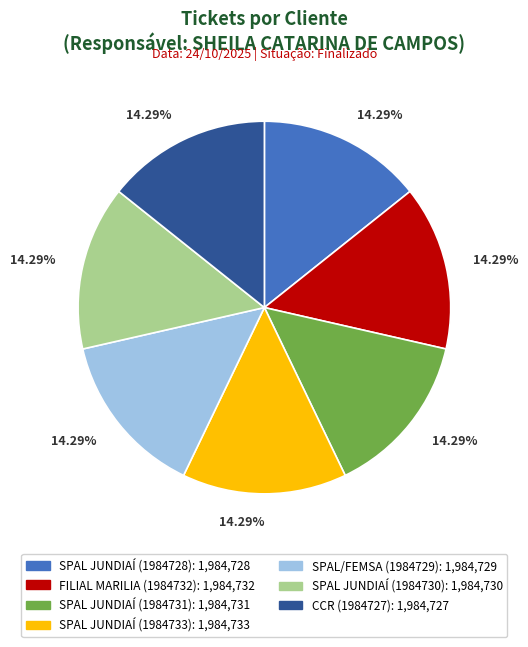

To the nearest percent, what portion does SPAL JUNDIAÍ (1984730) represent?

14%